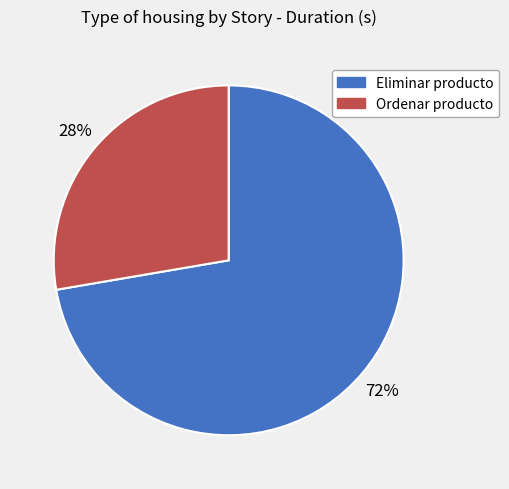

Which has a higher value, Eliminar producto or Ordenar producto?

Eliminar producto